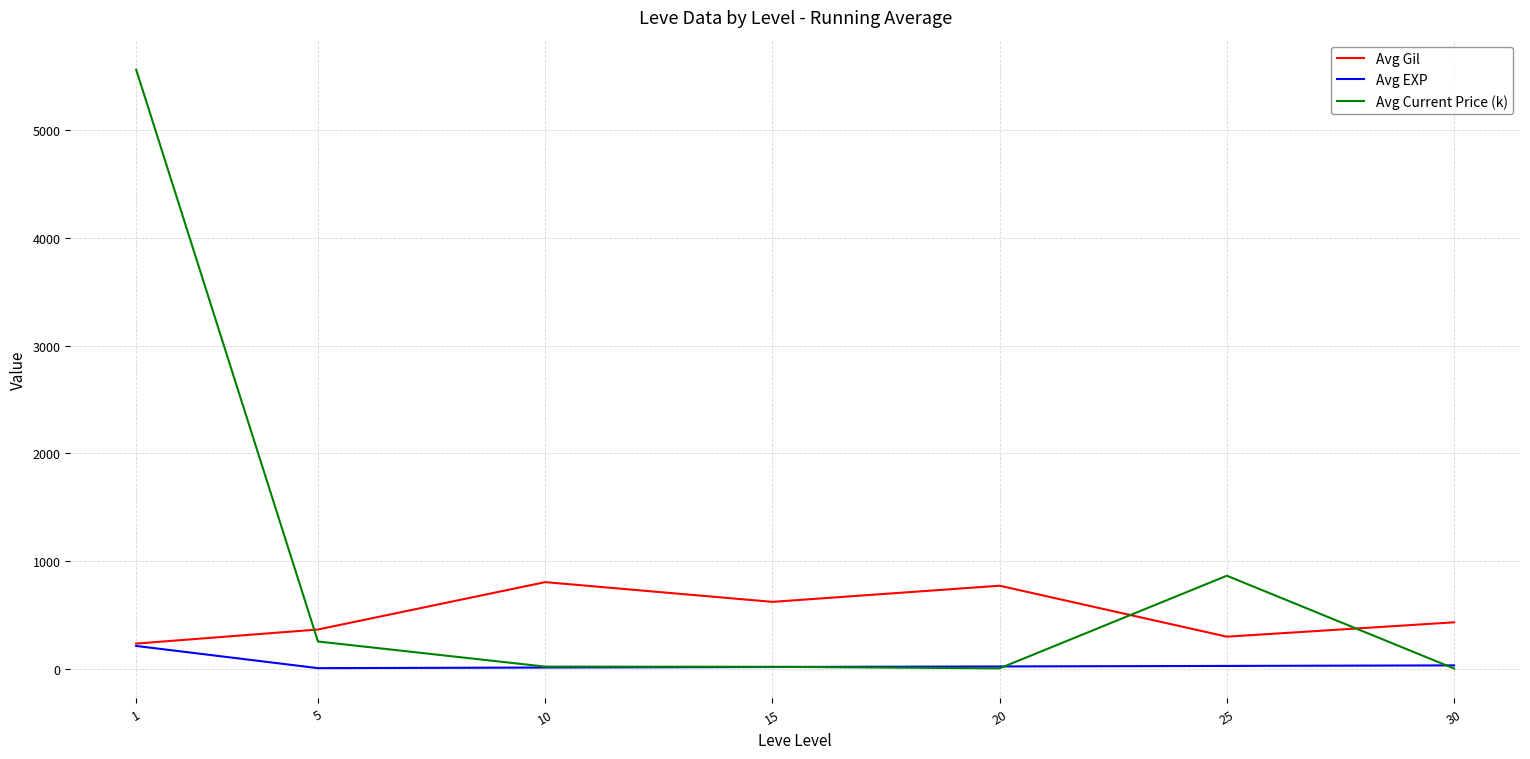

Between 15 and 20, which series saw the biggest shift?

Avg Gil